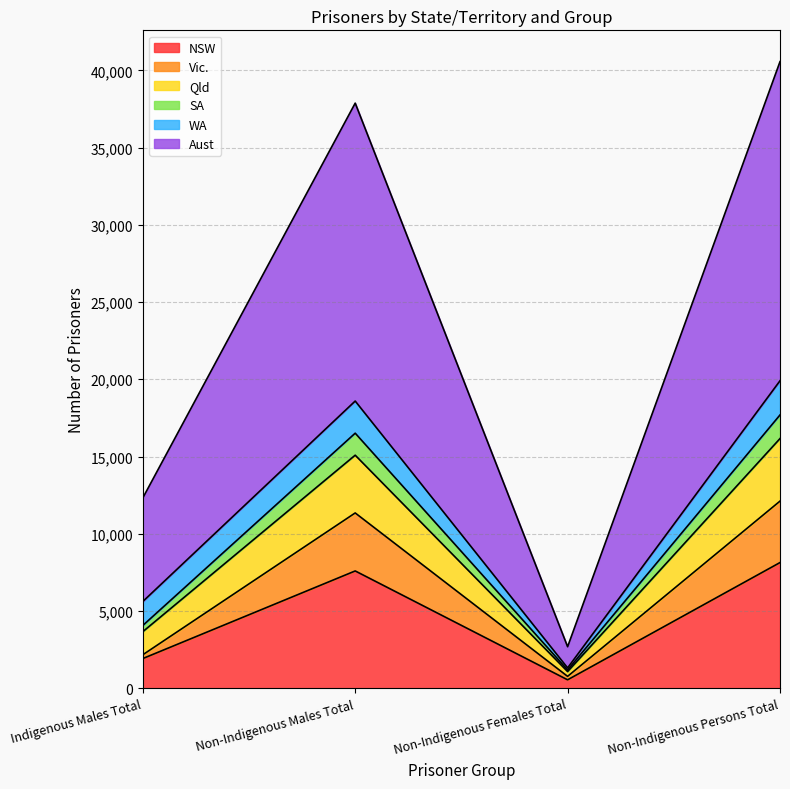

True or false: Qld and Vic. cross at least once.

False